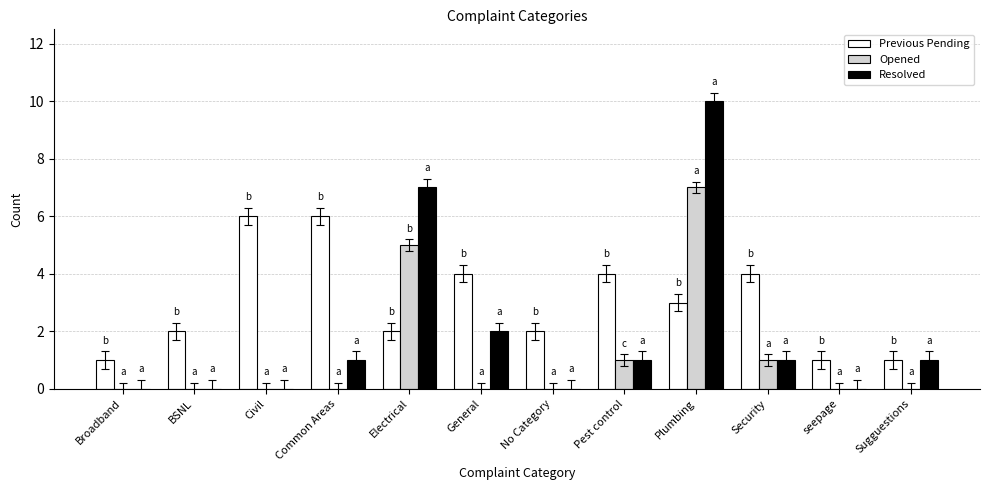

What is the maximum value for Opened?

7